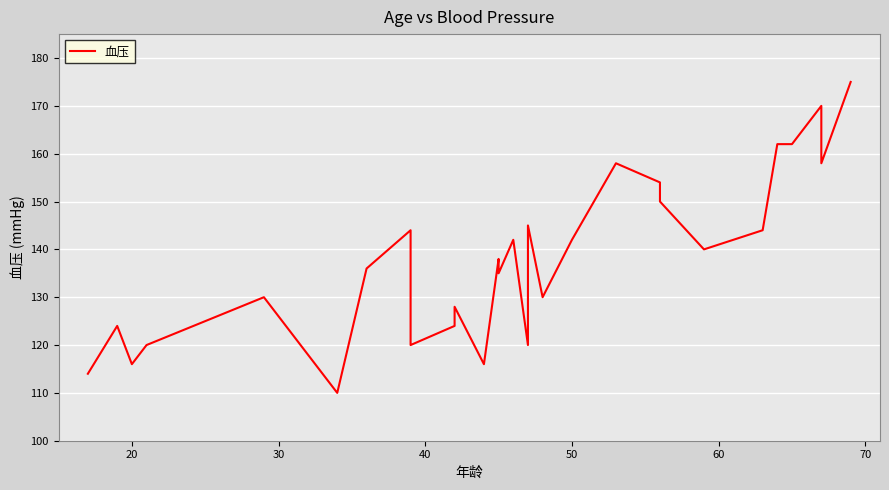

What is the maximum value shown in the chart?

175